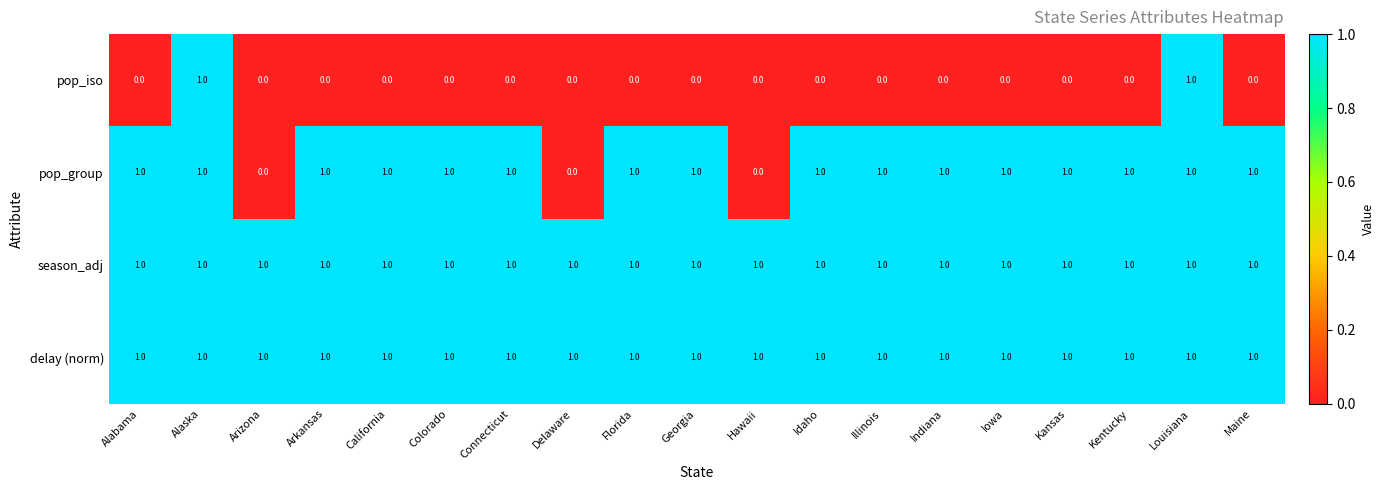

The value of season_adj at Alabama is 1. True or false?

True